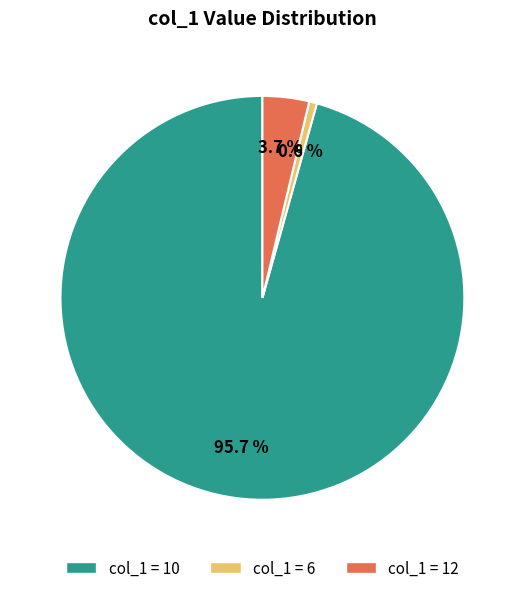

Is there a majority slice in this chart?

Yes